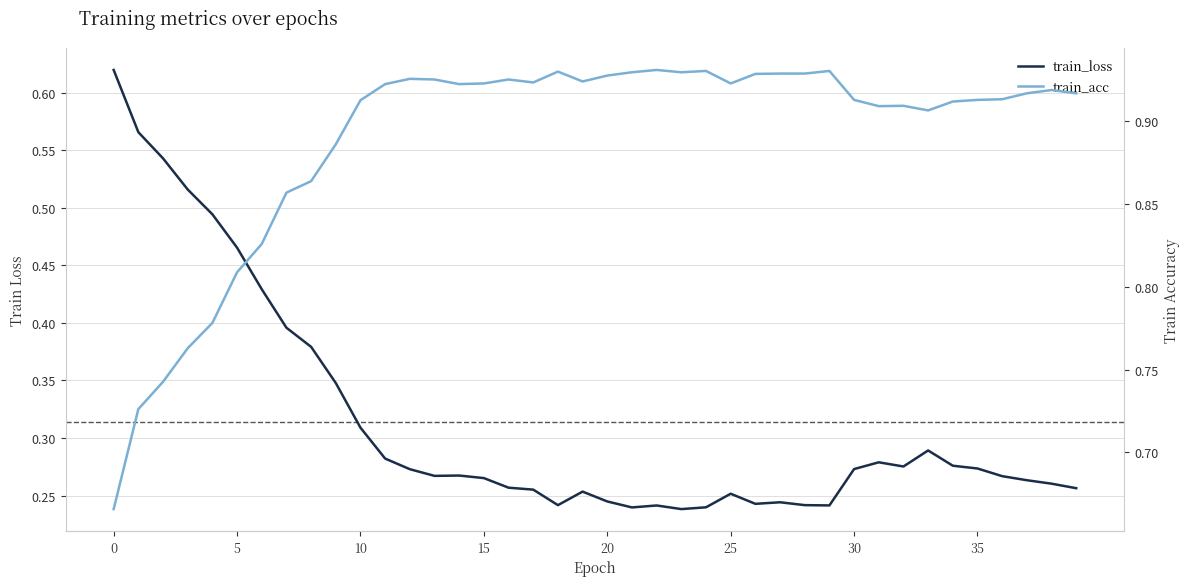

What is the average value of the train_acc series?

0.9